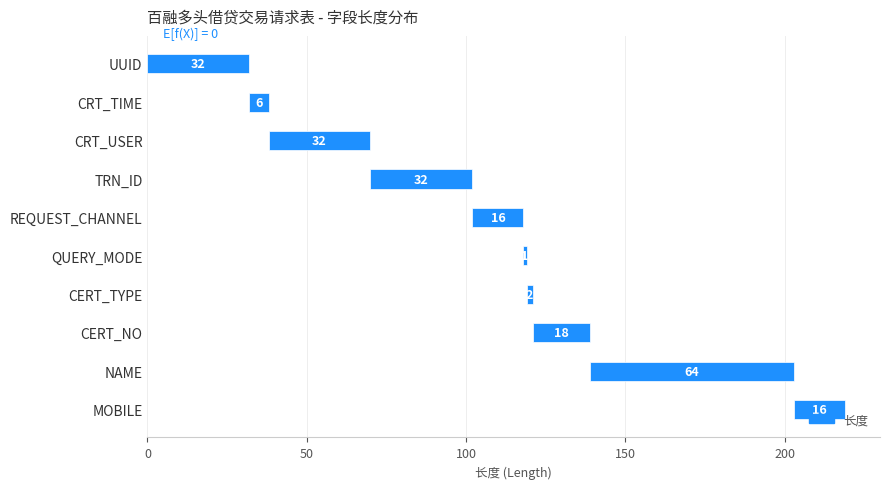

What is the label of the 6th bar from the right?

REQUEST_CHANNEL